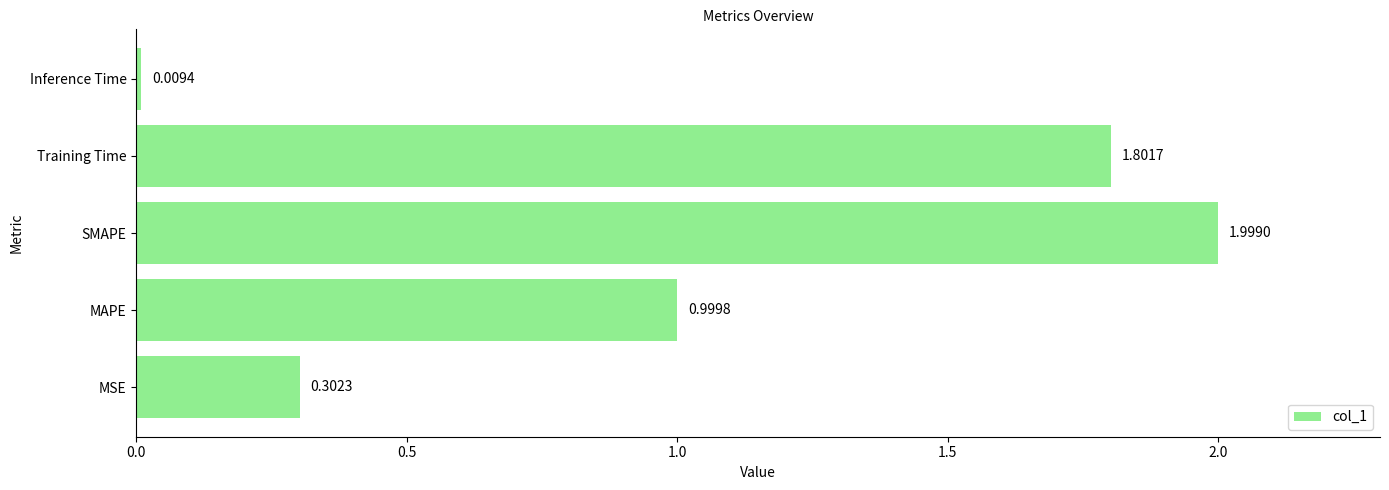

What is the change in value from MSE to SMAPE?

+1.7